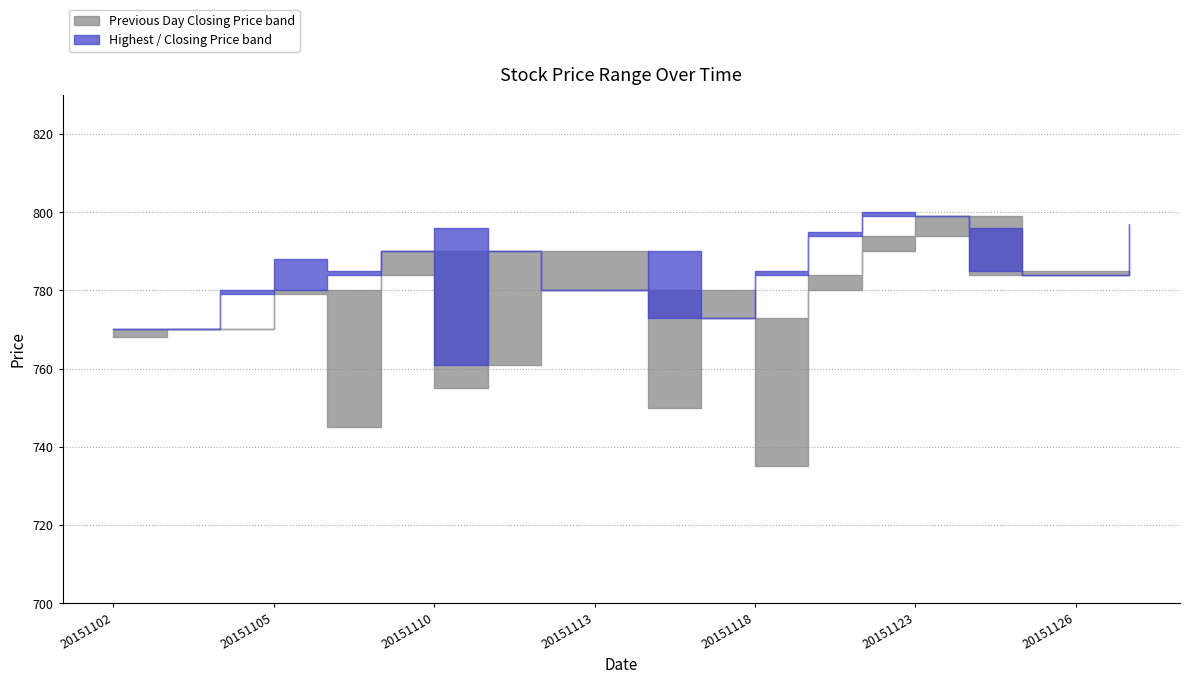

Is this an area chart (filled region under the line)?

No